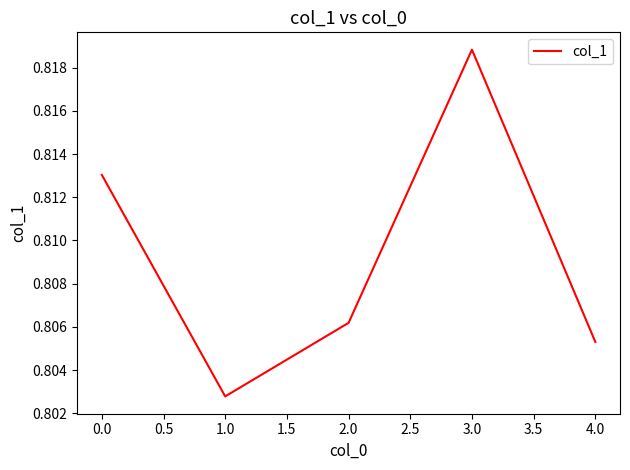

How many interior local peaks (higher than both neighbors) does the data have?

1